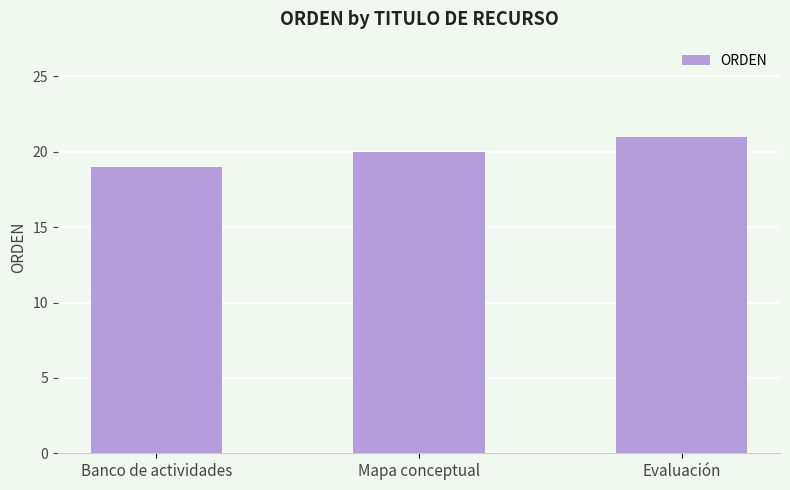

How many data points does each series have?

3